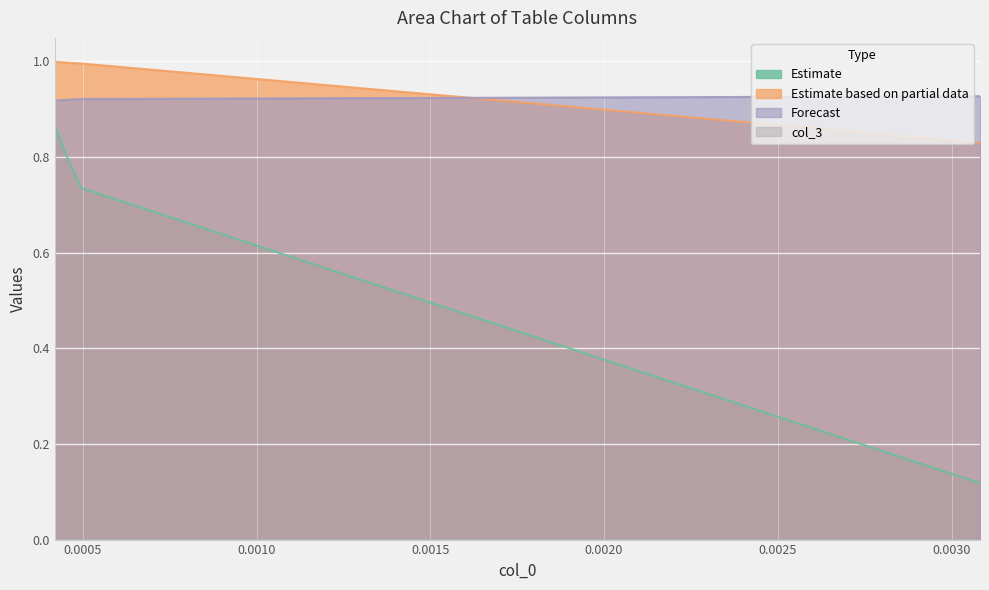

What is the minimum value for col_1?

0.1